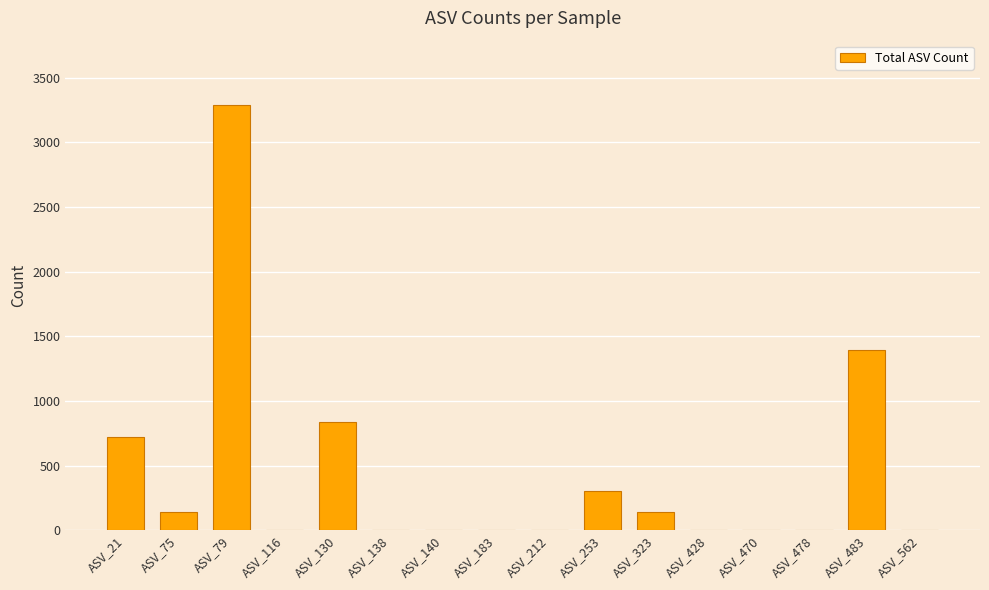

Count the number of values greater than 0.

7